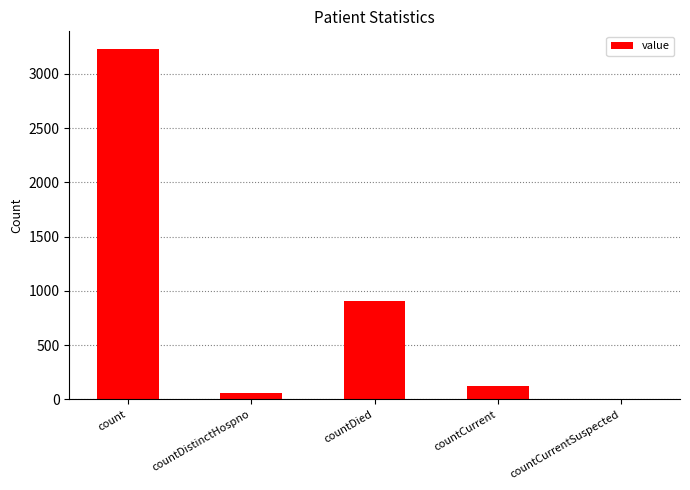

What is the sum of the values at count and countCurrent?

3359